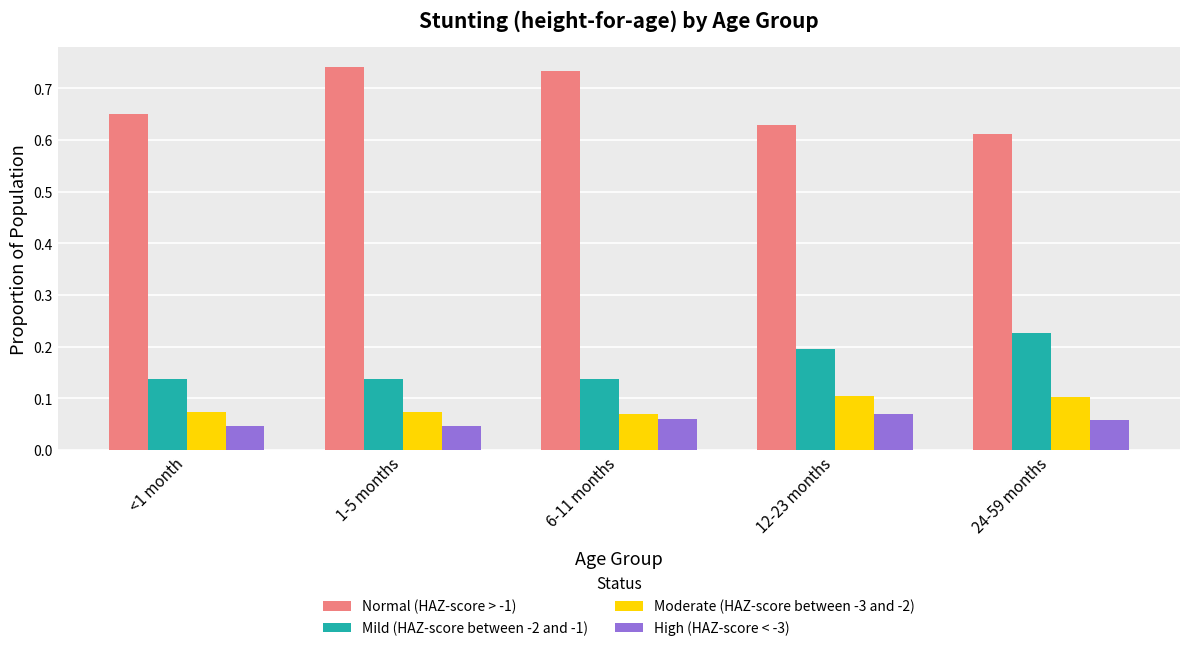

How many Moderate (HAZ-score between -3 and -2) values are between 0 and 1?

5